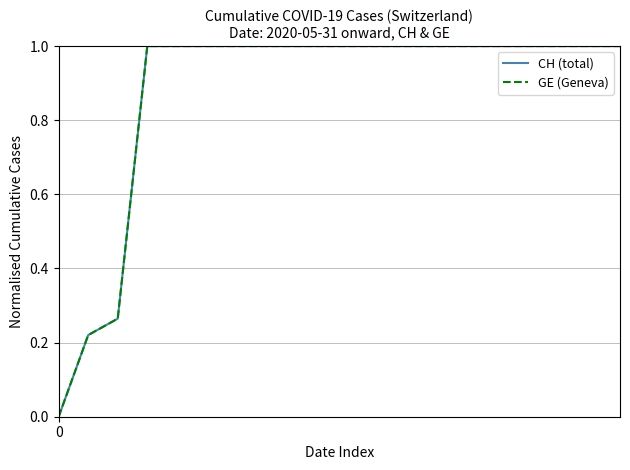

What is the value of the CH (total) point at the 15th from the left?

1.0